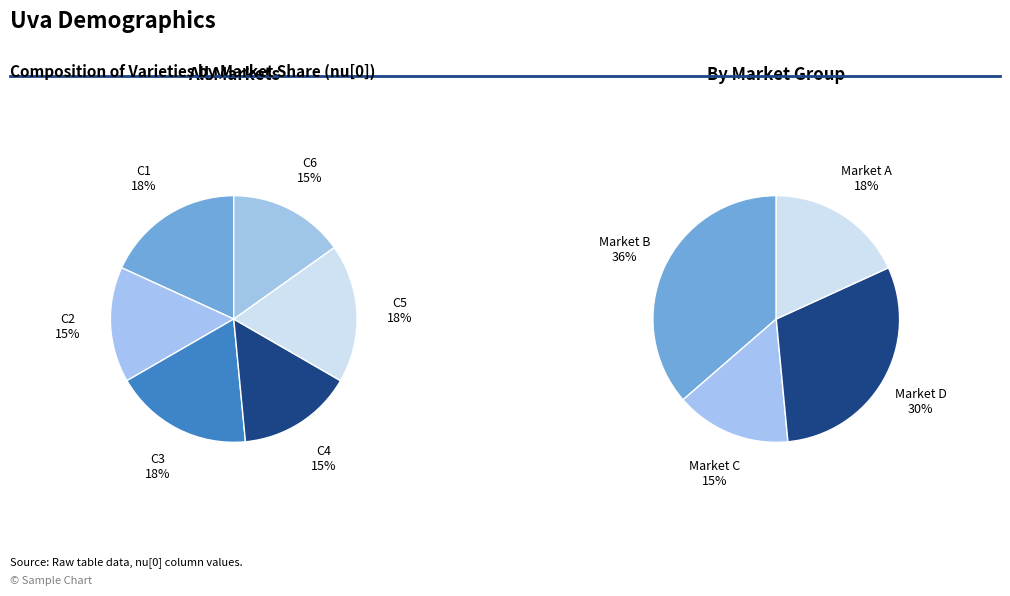

To the nearest percent, what is the difference between the C3 and C4 slice percentages?

3%